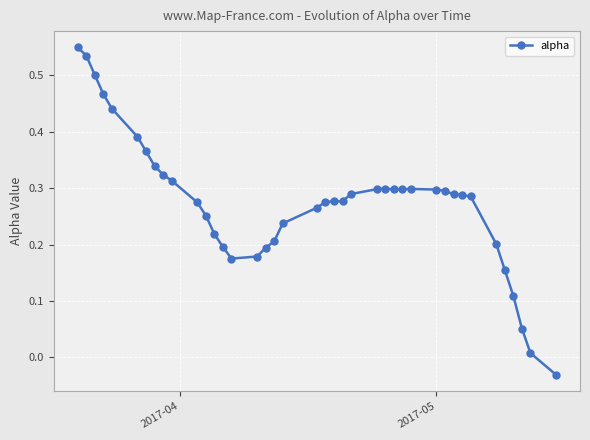

What is the sum of all values?

11.0